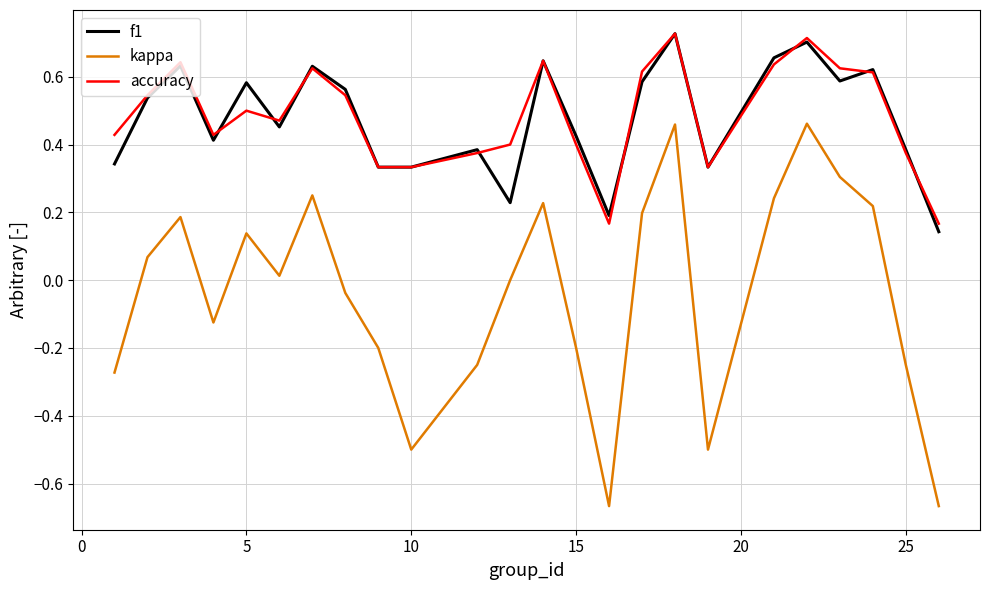

True or false: accuracy and kappa intersect in this chart.

False